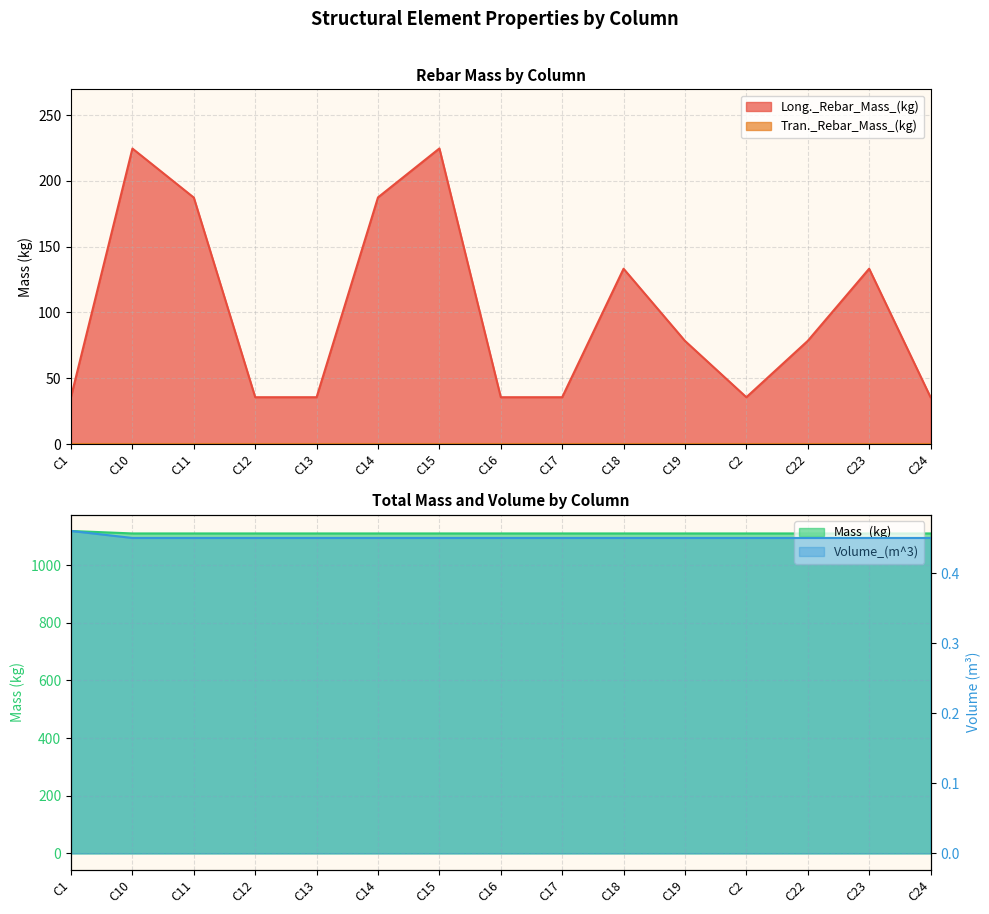

Reading right to left, what are all the values shown in this chart?

Long._Rebar_Mass_(kg): 35.6	133.2	78.4	35.6	78.4	133.2	35.6	35.6	224.7	187.5	35.6	35.6	187.3	224.6	35.9
Mass_(kg): 1109.5	1109.5	1109.5	1109.5	1109.5	1109.5	1109.5	1109.5	1109.5	1109.5	1109.5	1109.5	1109.5	1109.5	1118.1
Volume_(m^3): 0.5	0.5	0.5	0.5	0.5	0.5	0.5	0.5	0.5	0.5	0.5	0.5	0.5	0.5	0.5